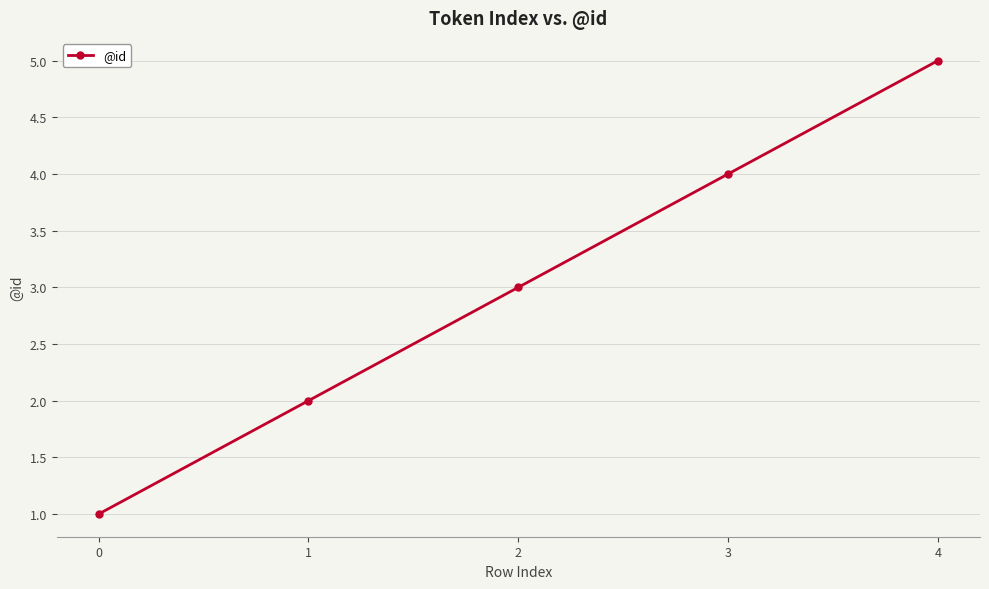

Read the value at 0.

1